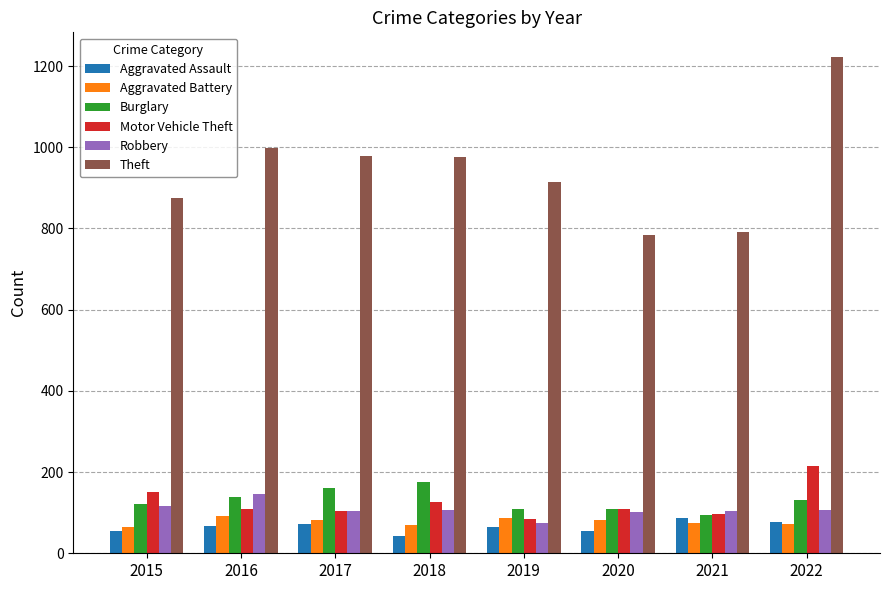

Which series changed the most between 2016 and 2020?

Theft